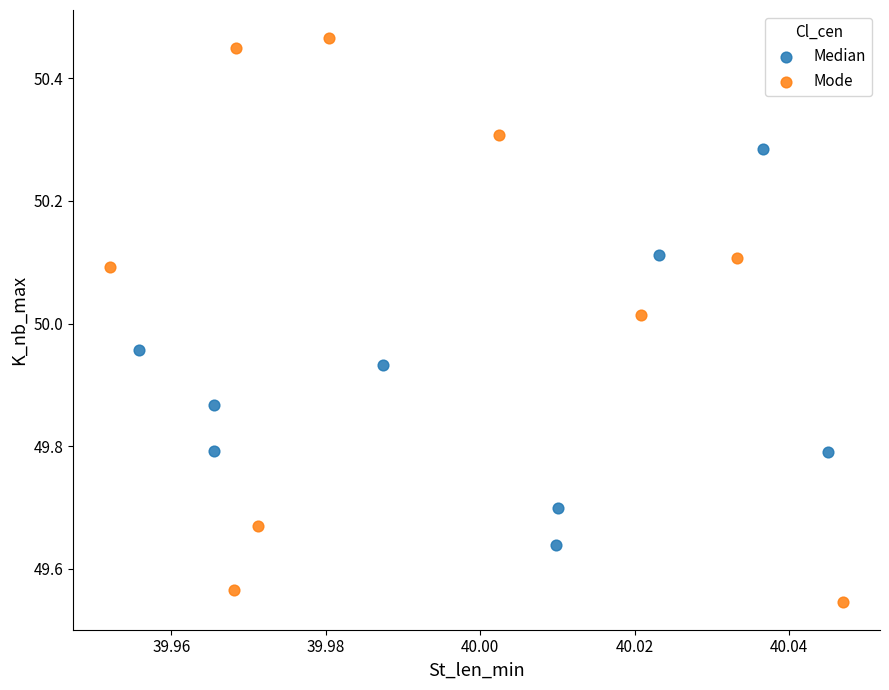

Which series contains the highest Y value?

Mode